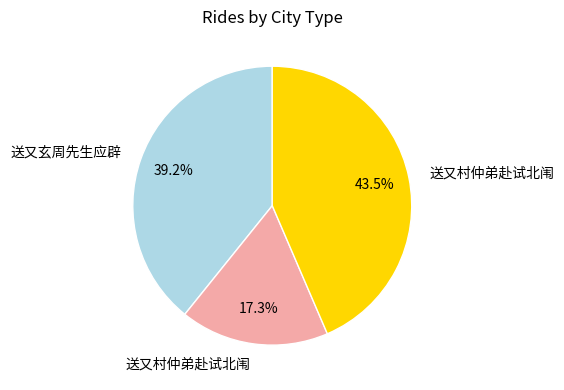

Does any single category account for the majority?

No